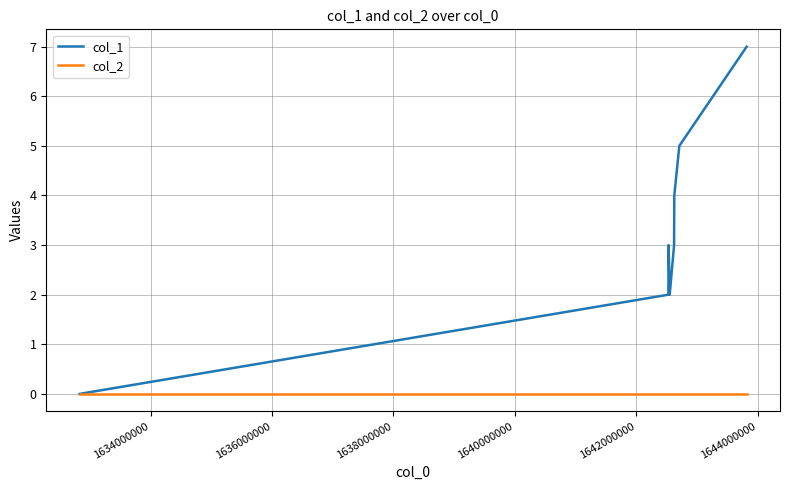

Which series has the largest total across all categories?

col_1